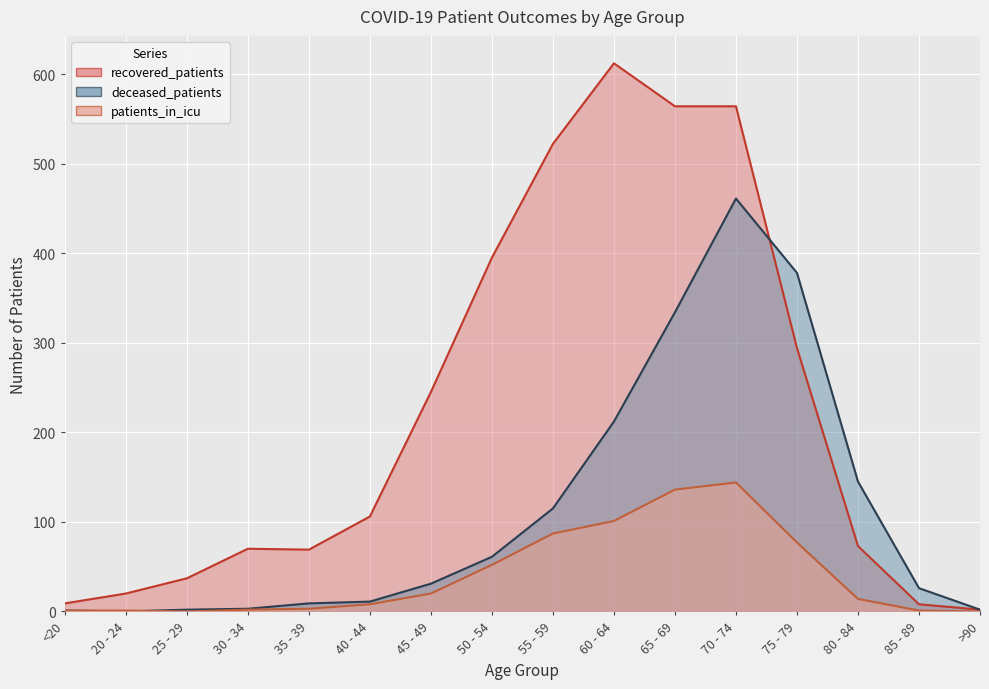

What is the minimum value for recovered_patients?

2